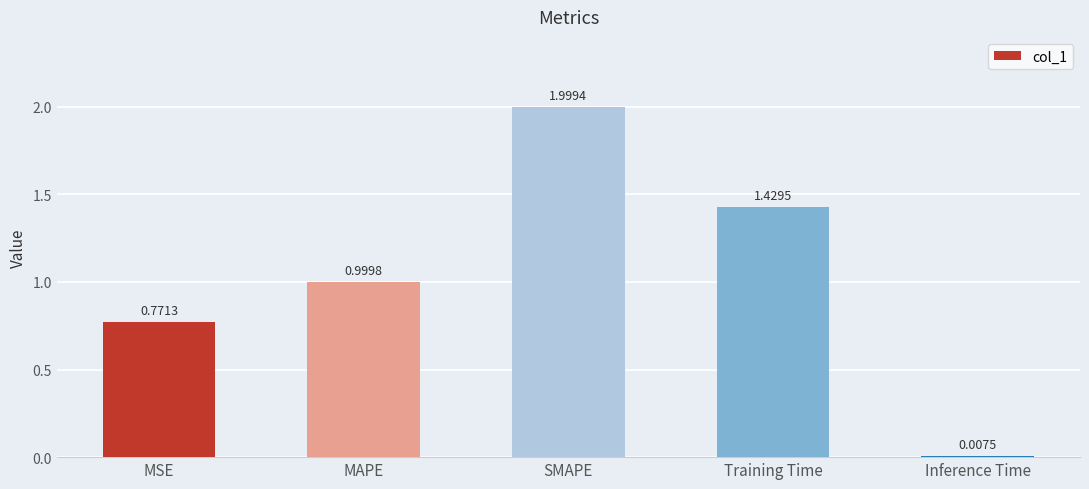

How many bars are there in total?

5